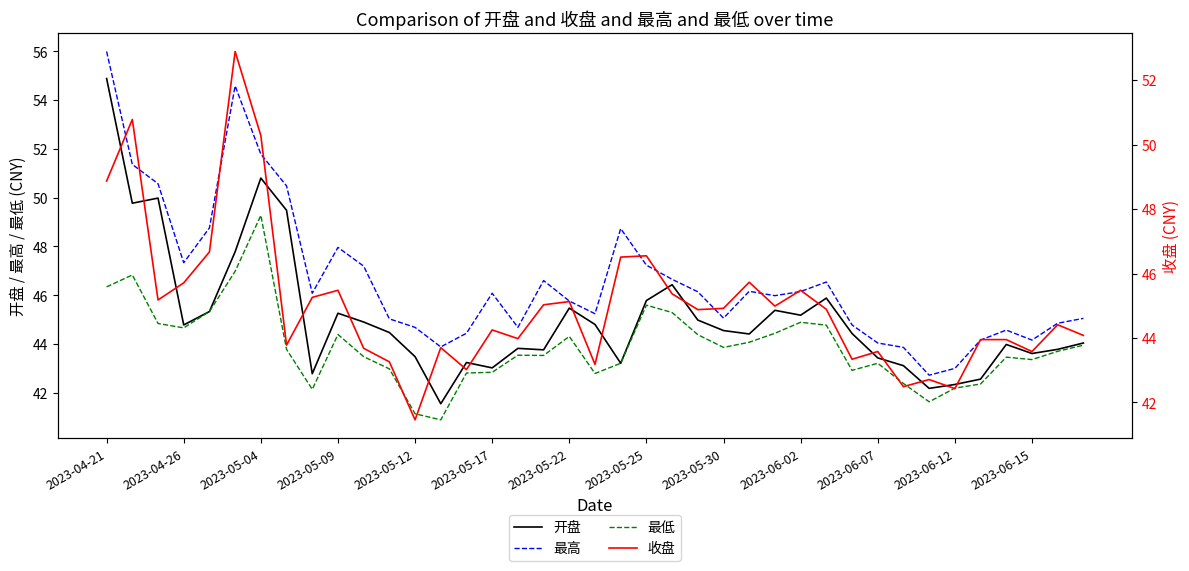

At how many categories does at least one series exceed 50?

6